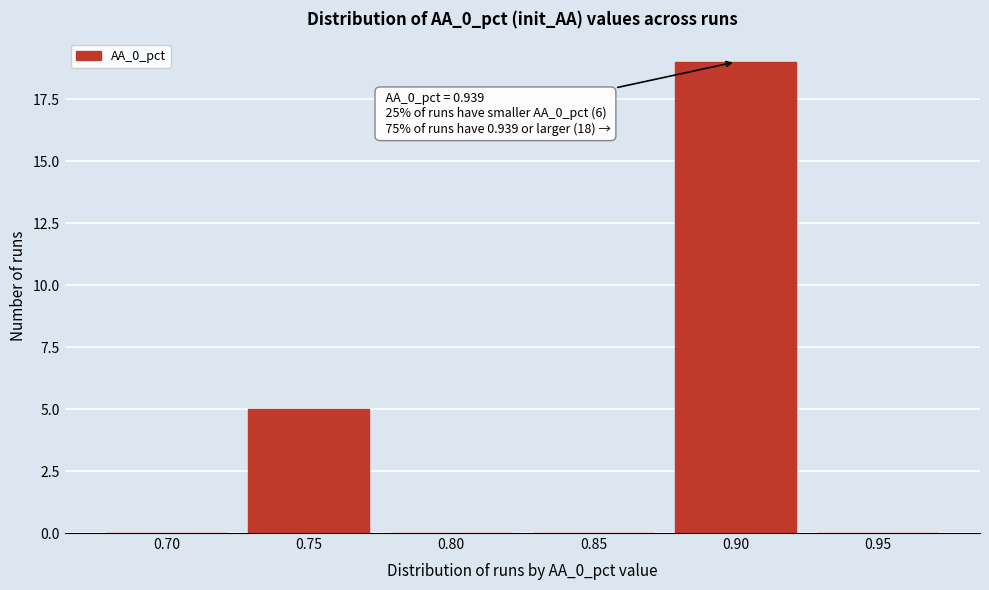

Reading left to right, what are all the values shown in this chart?

0.70=0	0.75=5	0.80=0	0.85=0	0.90=19	0.95=0